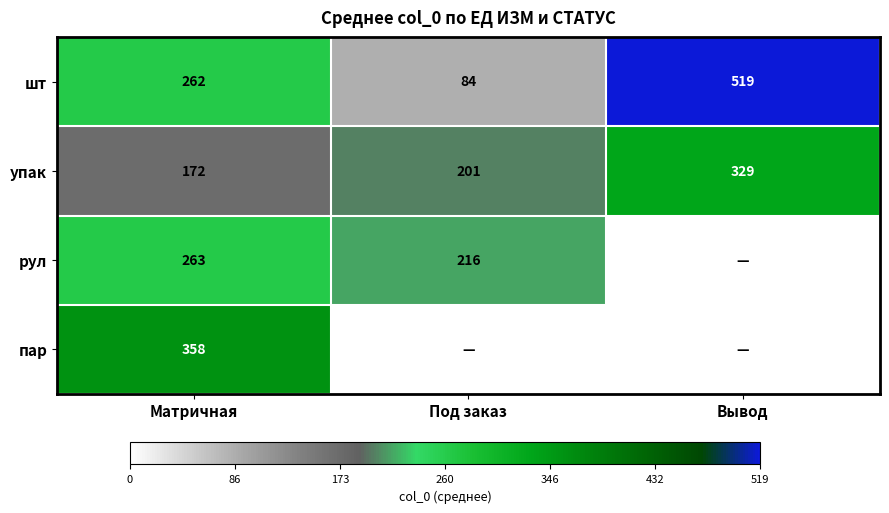

What is the difference between the упак values at Под заказ and Вывод?

128